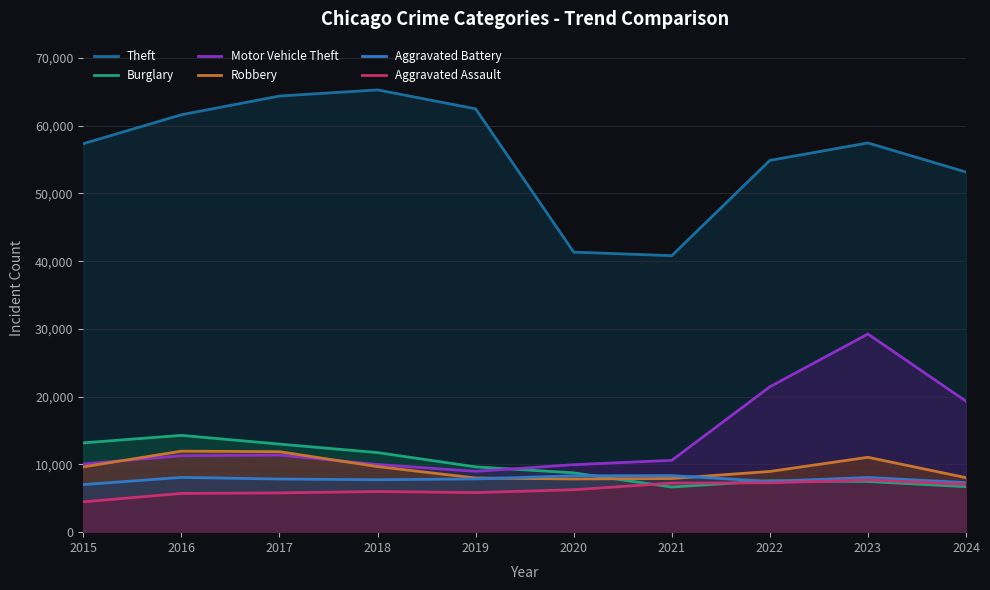

Is the value of Theft at 2020 greater than the value of Robbery at 2024?

Yes